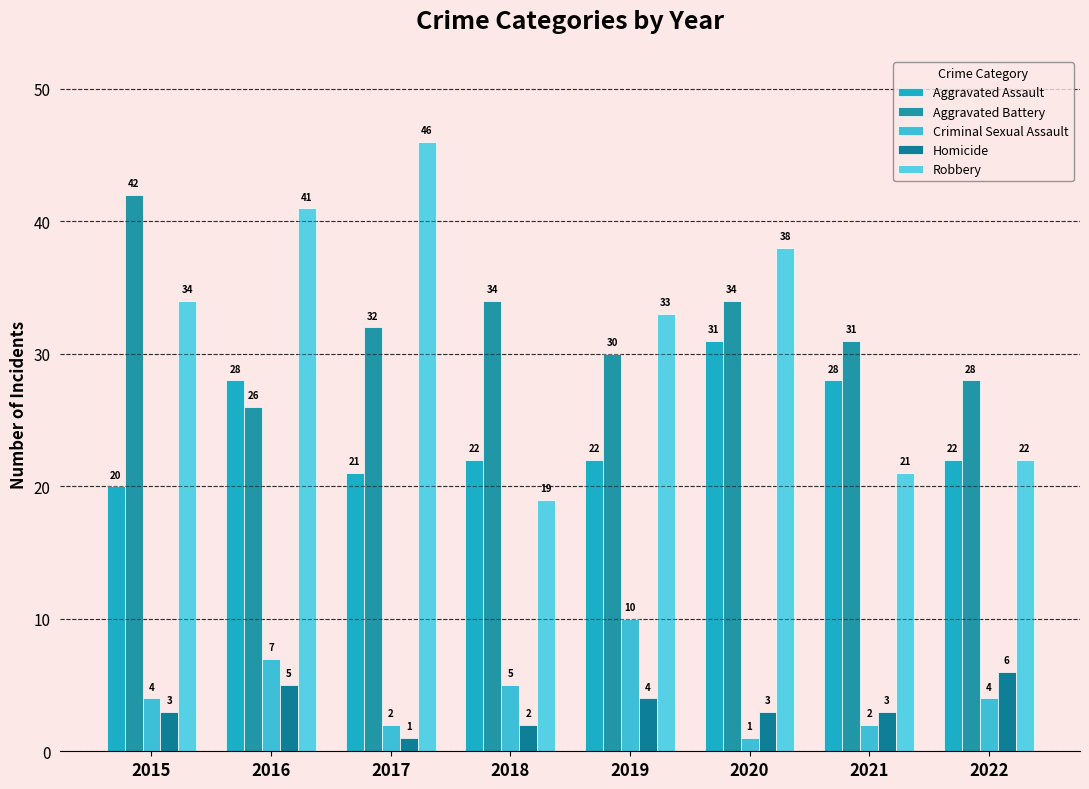

How many groups of bars are there?

8